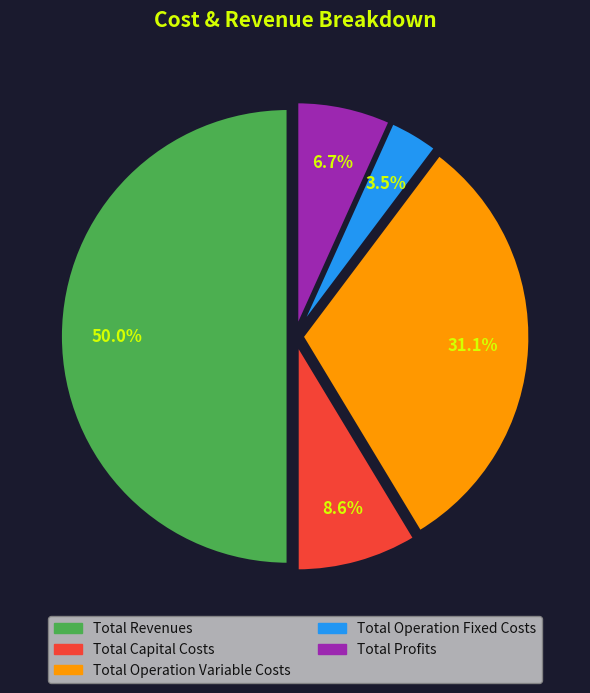

How many segments does this pie chart have?

5